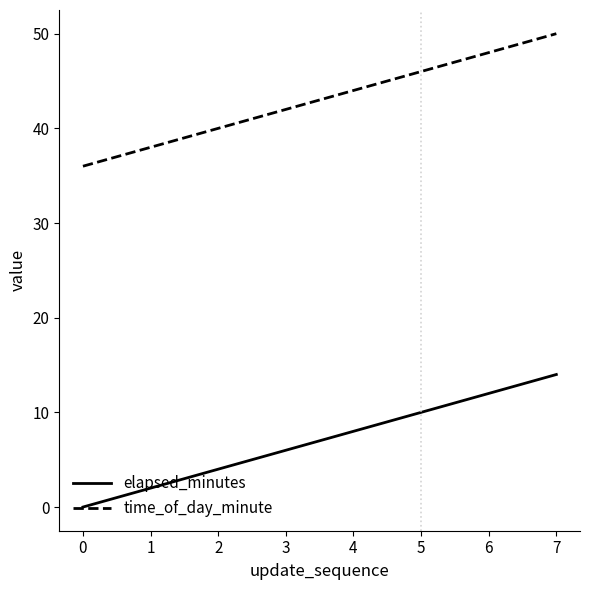

At which category is the sum across all series the highest?

7